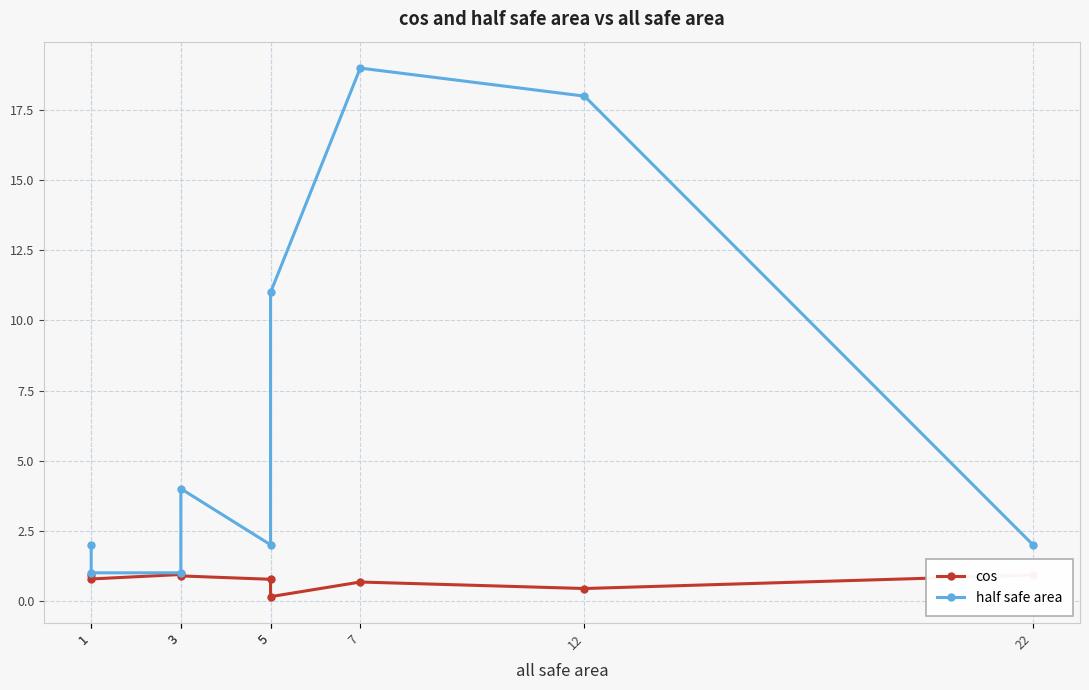

Is this an area chart (filled region under the line)?

No